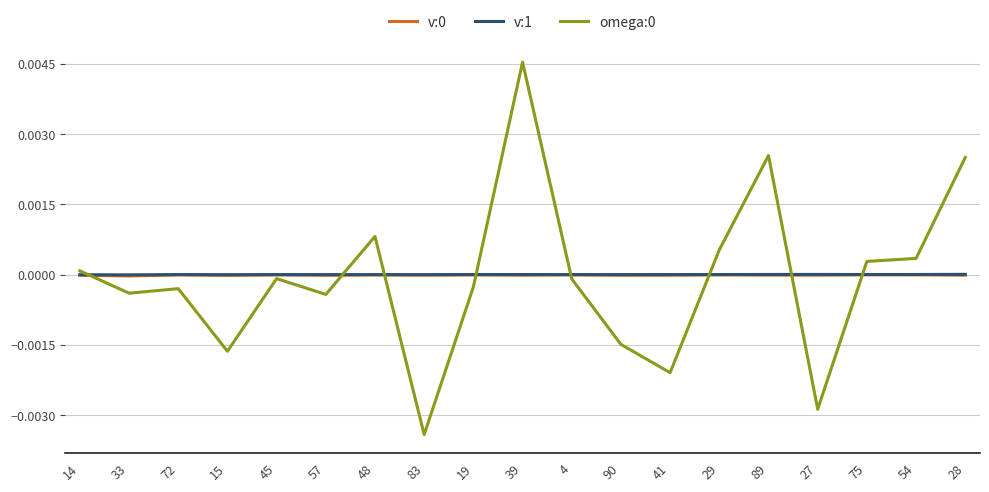

The v:1 series shows 0.0 at 27. True or false?

True